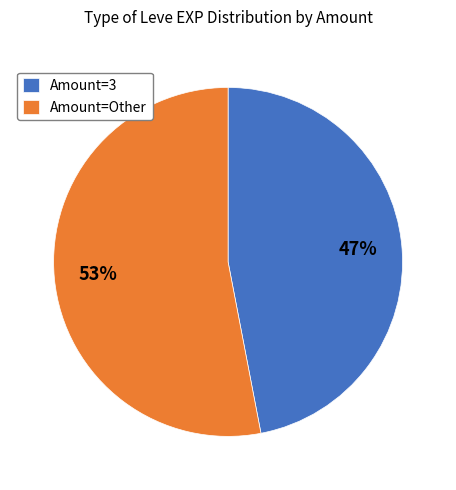

Do Amount=3 and Amount=Other together represent more than half of the pie?

Yes